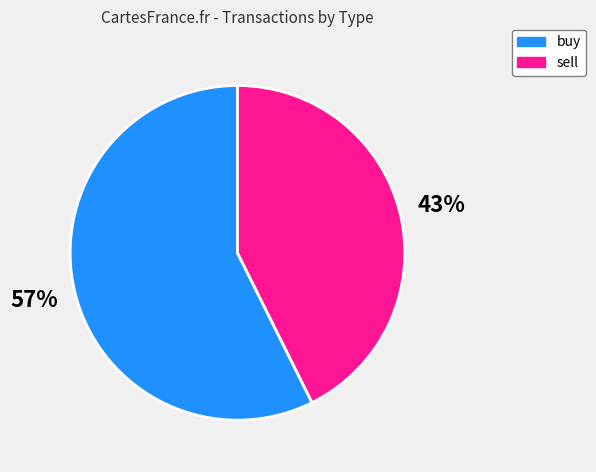

True or false: sell accounts for 43% of the total.

True